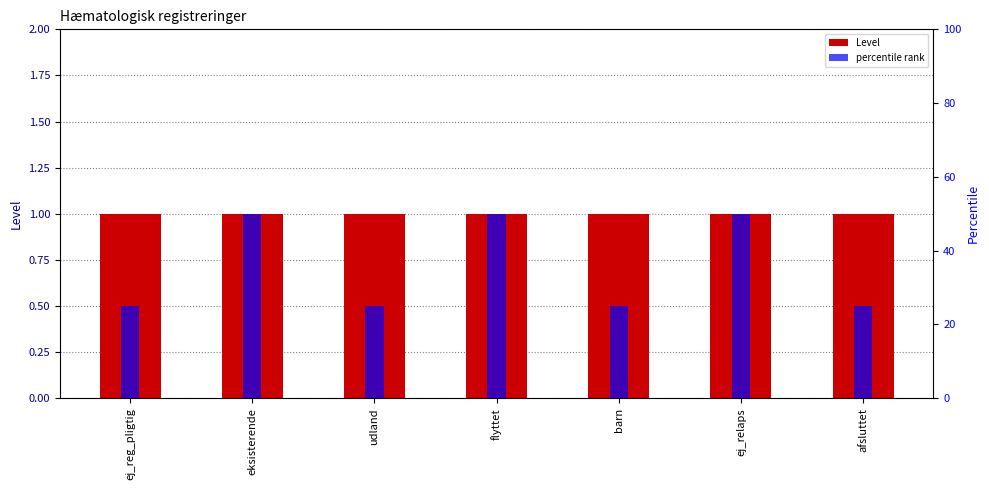

Rank the categories by percentile rank value from highest to lowest.

eksisterende, flyttet, ej_relaps, ej_reg_pligtig, udland, barn, afsluttet